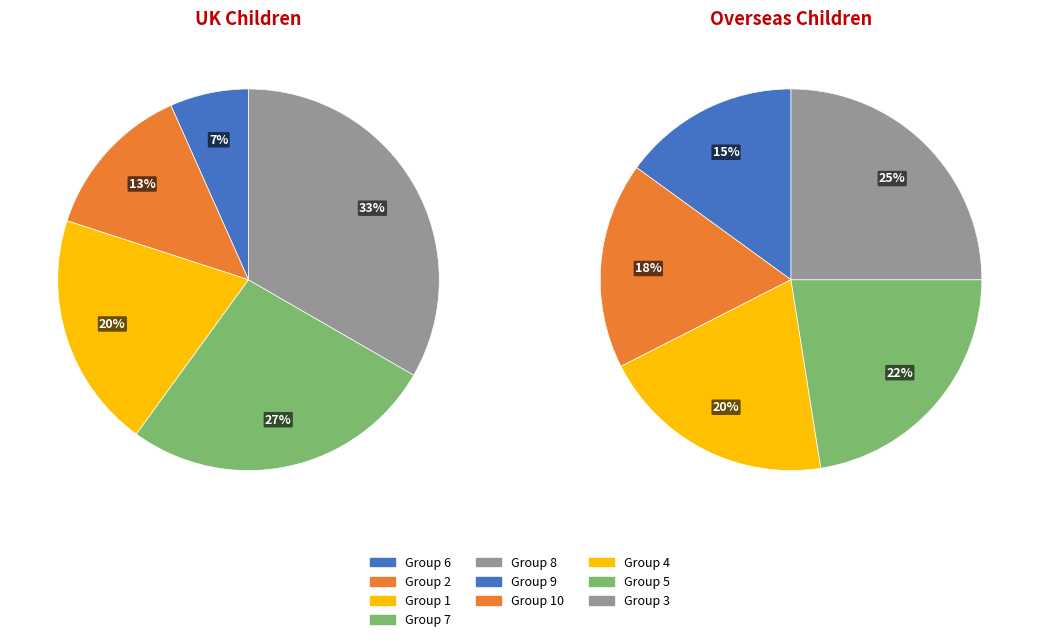

Which category has the biggest portion of the pie?

3